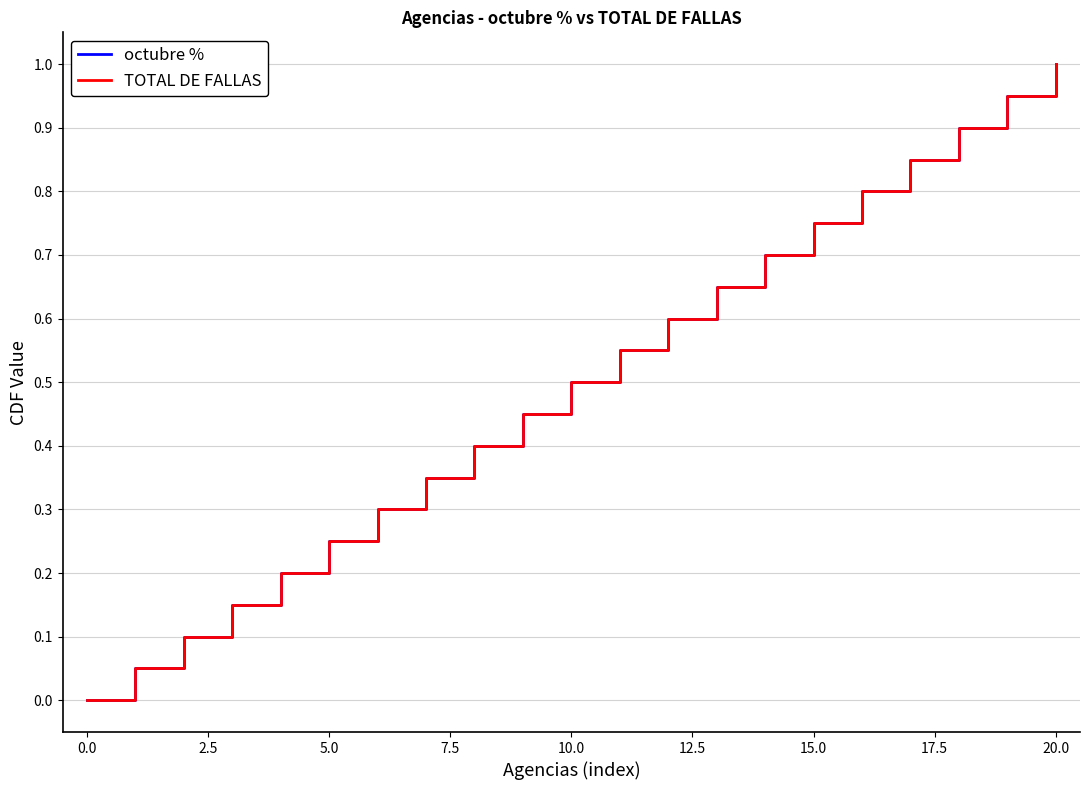

What is the greatest value displayed?

1.0